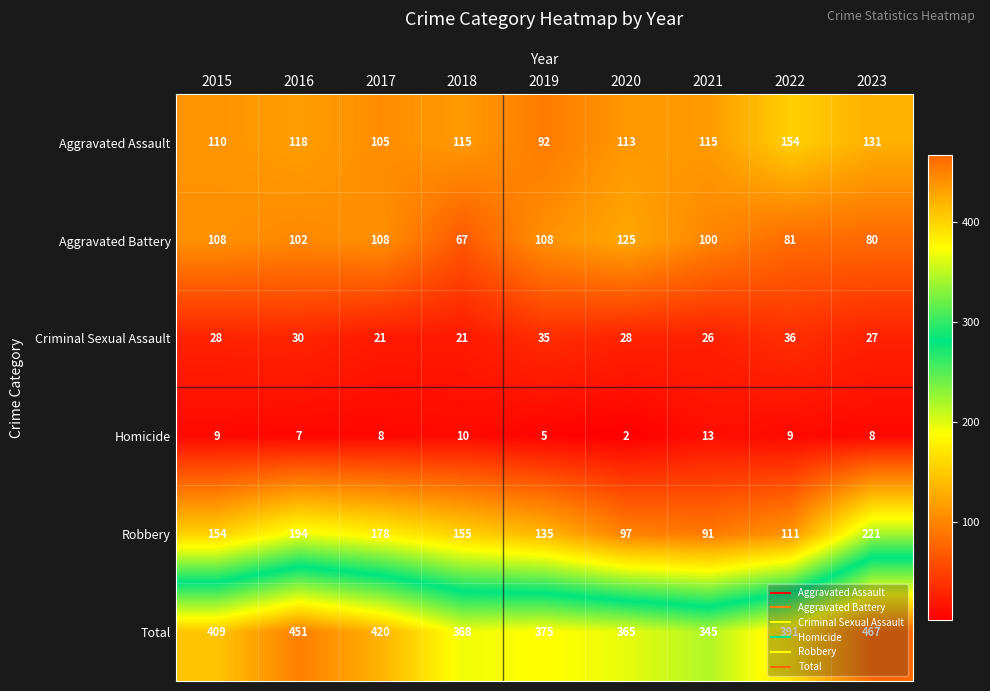

Which label corresponds to the smallest value in the chart?

2020